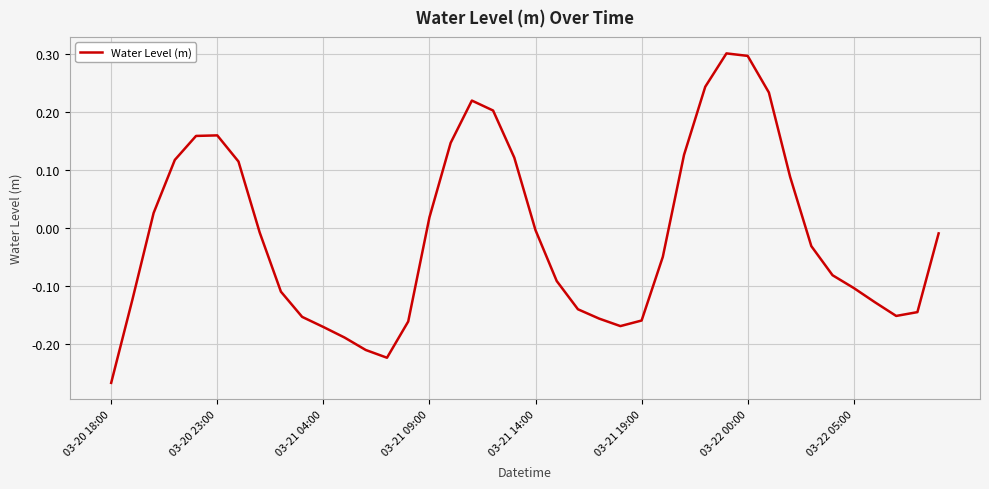

What is the greatest value displayed?

0.3